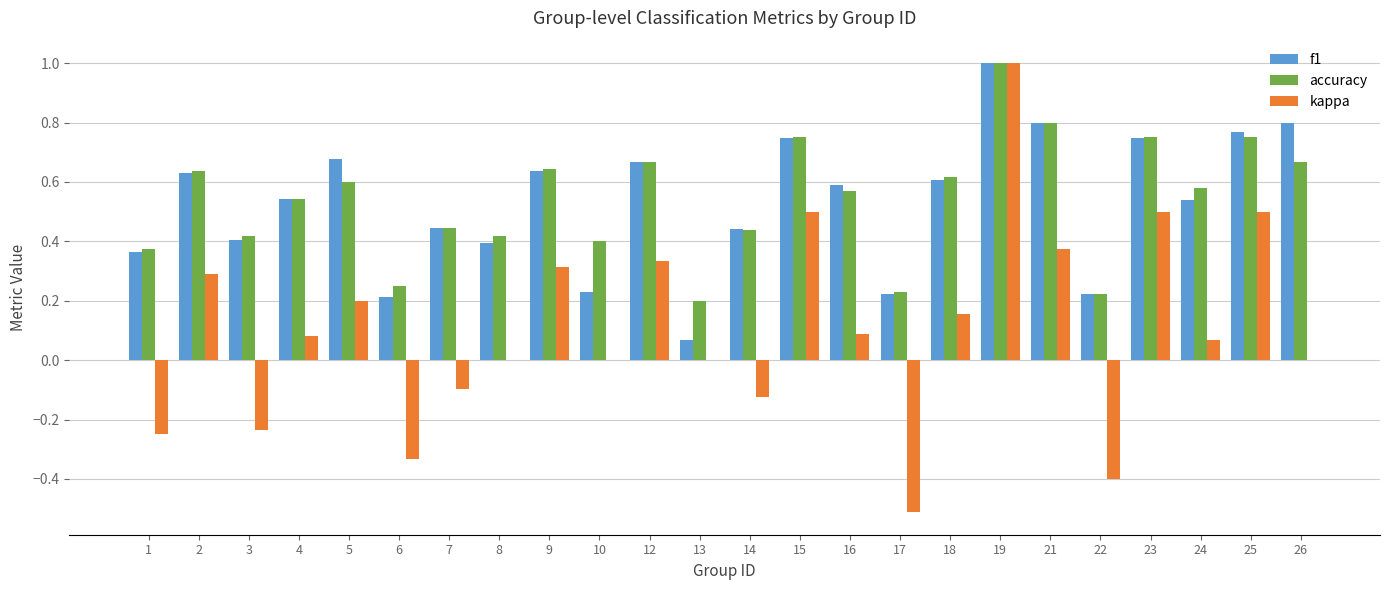

The value of kappa at 22 is -0.4. True or false?

True